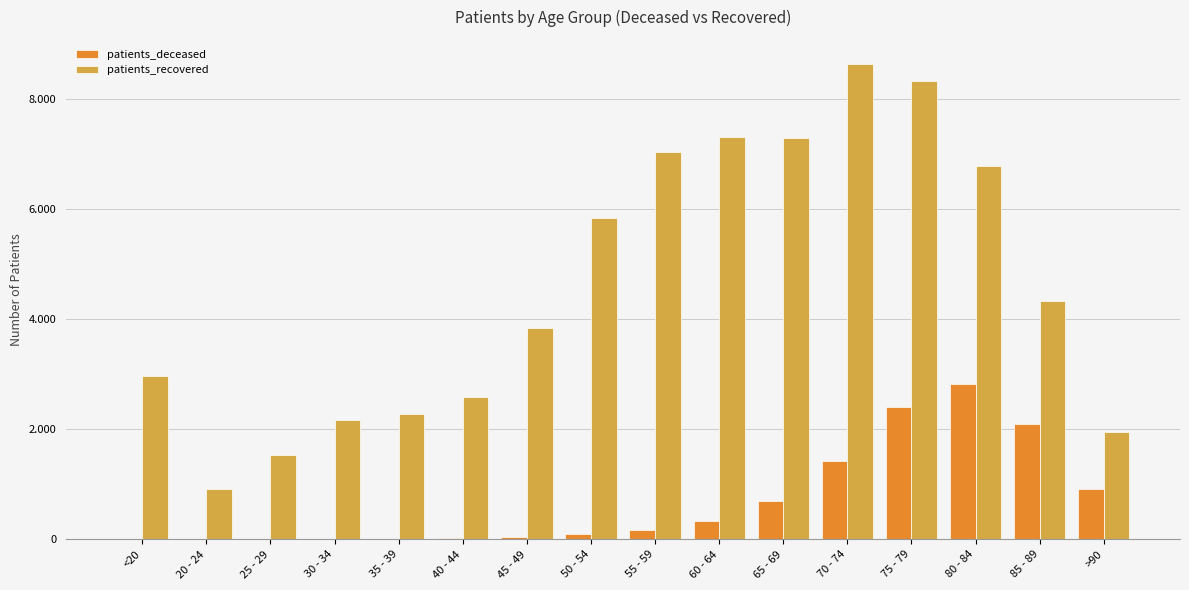

Are the bars grouped side by side (vs. stacked)?

Yes